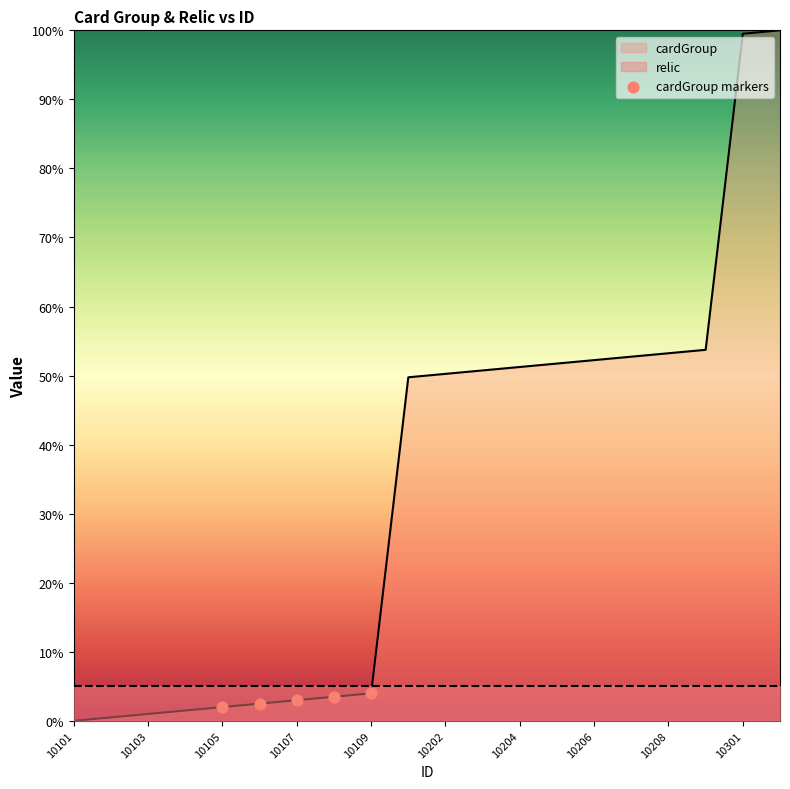

Is it true that cardGroup equals 4.0 at 10109?

True